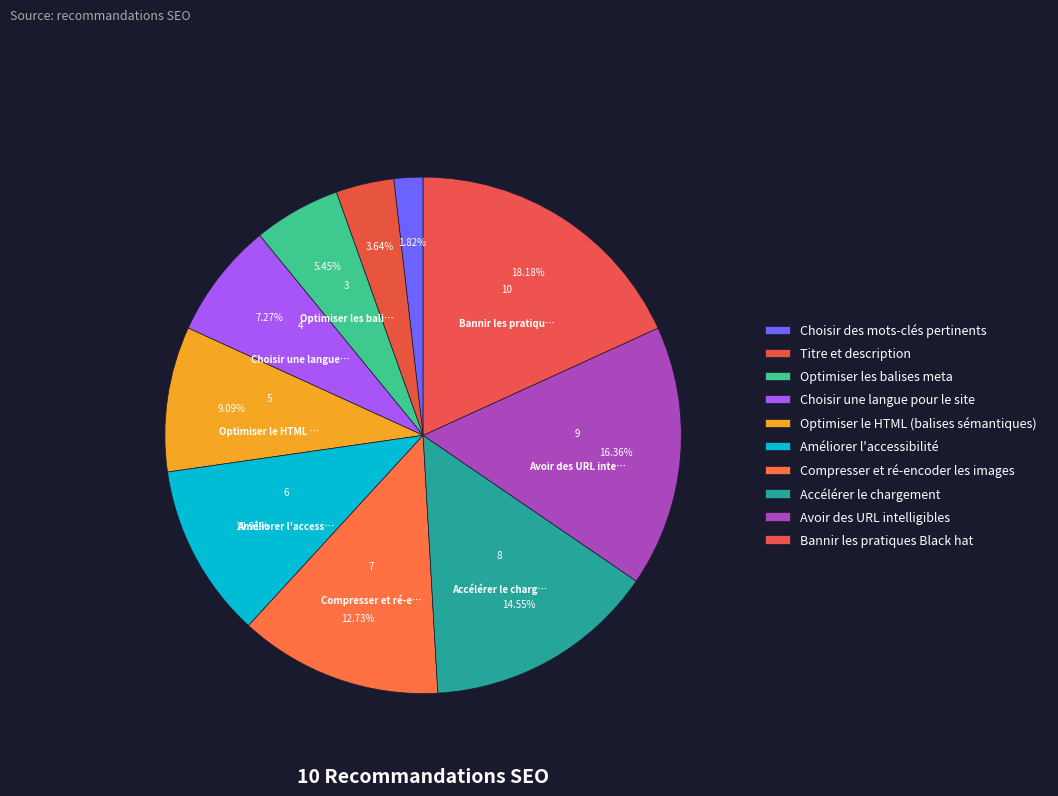

To the nearest percent, what is the combined percentage of Accélérer le chargement and Optimiser les balises meta?

20%